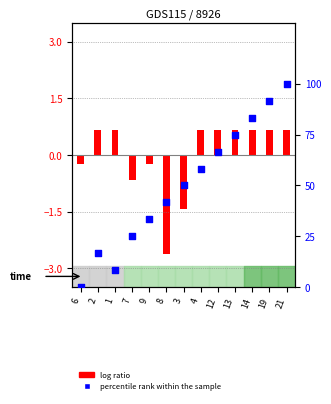

What is the total value across all series at 2?

17.3